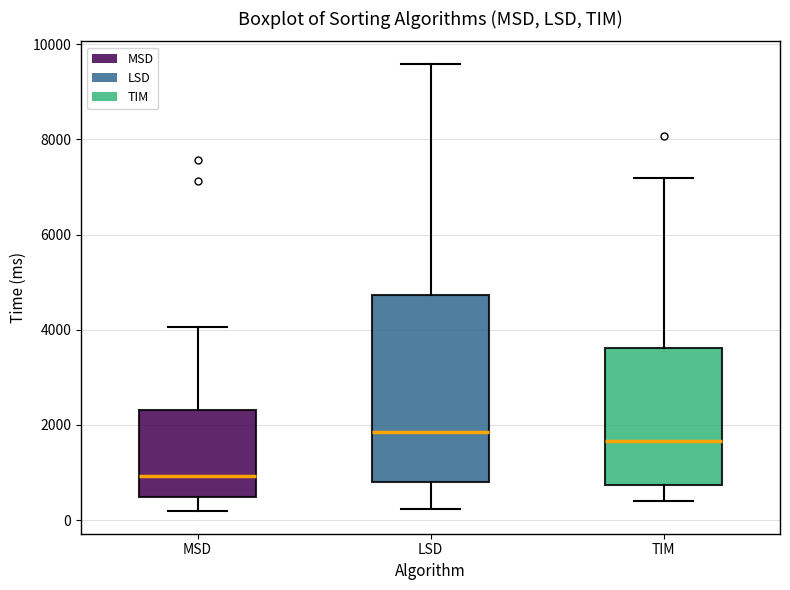

Reading left to right, transcribe this box plot: for each box, give where its median line is, the range the box spans, and where its two whiskers end, as read against the y-axis. The values are not printed on the chart, so give them approximately, as read against the axis.

MSD: median 1000, box 400 to 2400, whiskers 200 to 4000
LSD: median 1800, box 800 to 4800, whiskers 200 to 9600
TIM: median 1600, box 800 to 3600, whiskers 400 to 7200